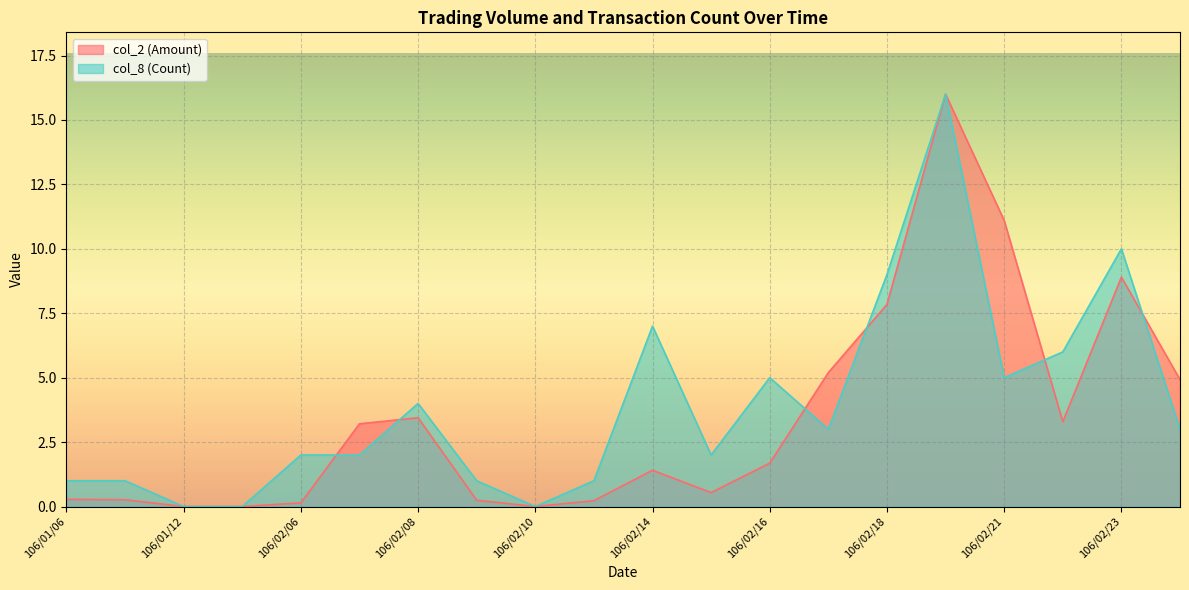

What is the value of the col_8 (Count) point at the 10th from the left?

1.0